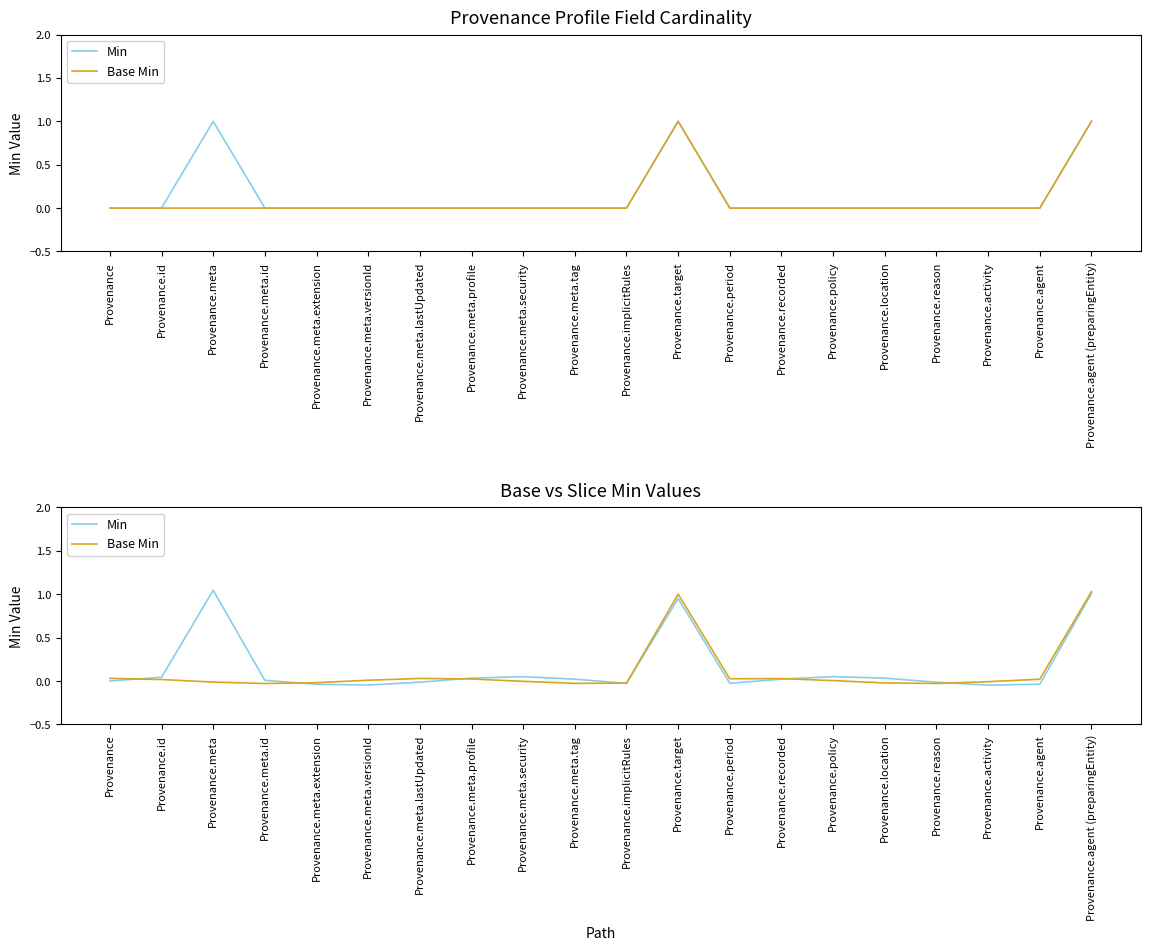

What are all the series names shown in the legend?

Min, Base Min